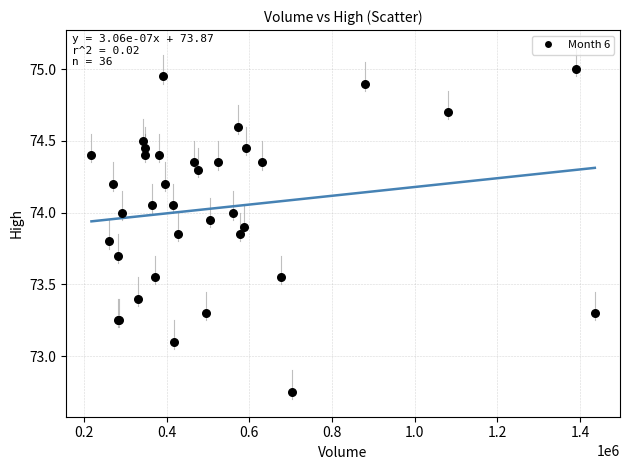

What Y value in the scatter plot is closest to 73?

73.1